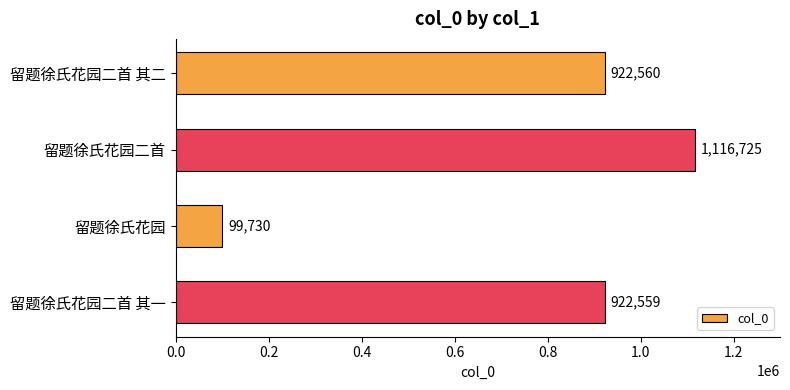

What is the greatest value displayed?

1116725